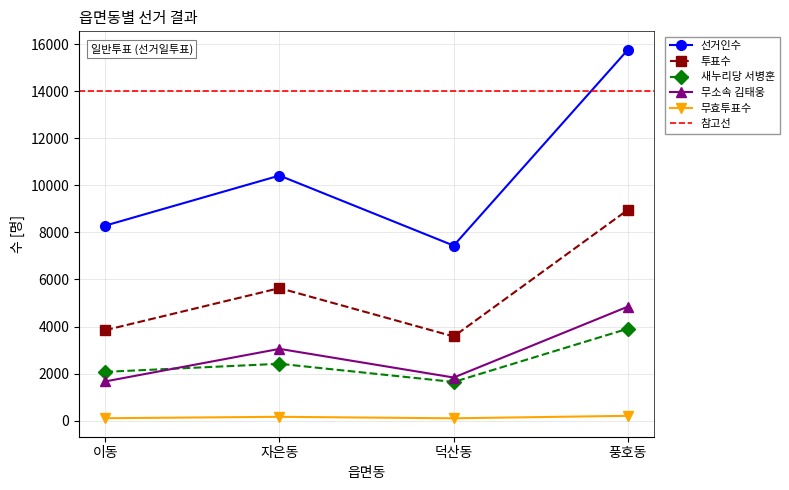

True or false: 무소속 김태웅 and 새누리당 서병훈 intersect in this chart.

True